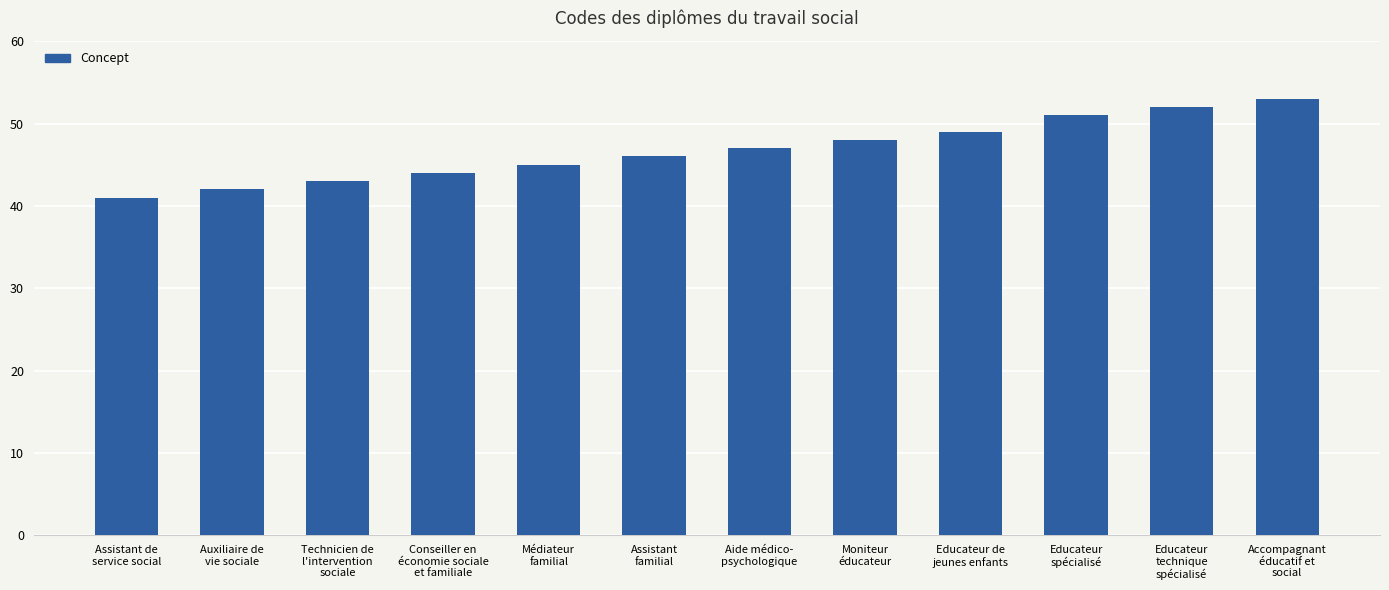

What is the difference between the maximum and minimum values?

12